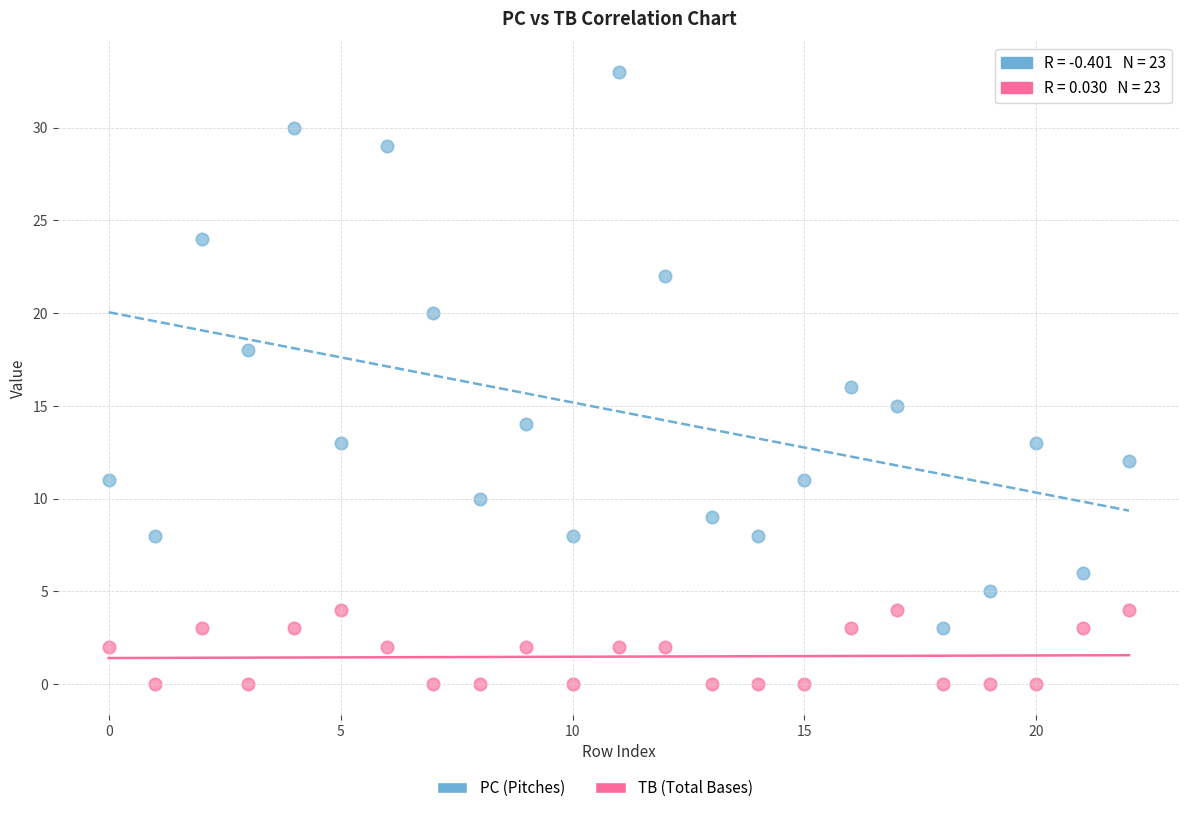

Across all data points, what is the range of Y values (max minus min)?

33